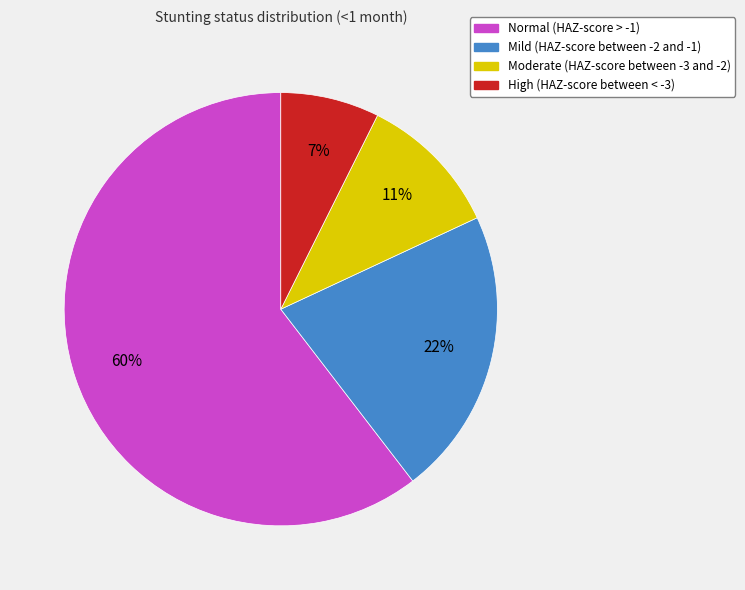

Count the number of slices in the pie.

4